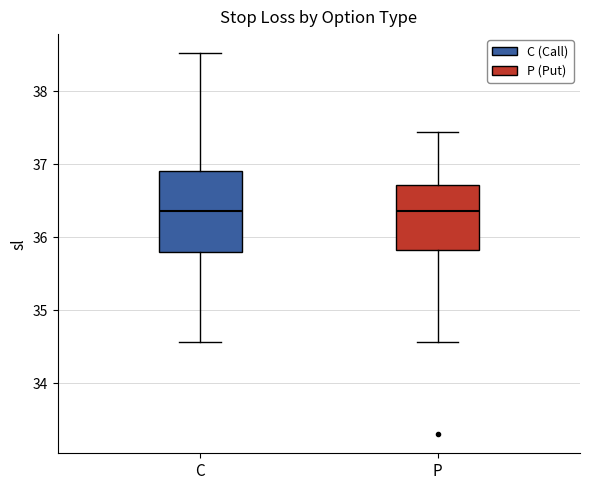

Where is the upper edge of the box for C on the y-axis? The values are not printed on the chart, so give them approximately, as read against the axis.

36.9